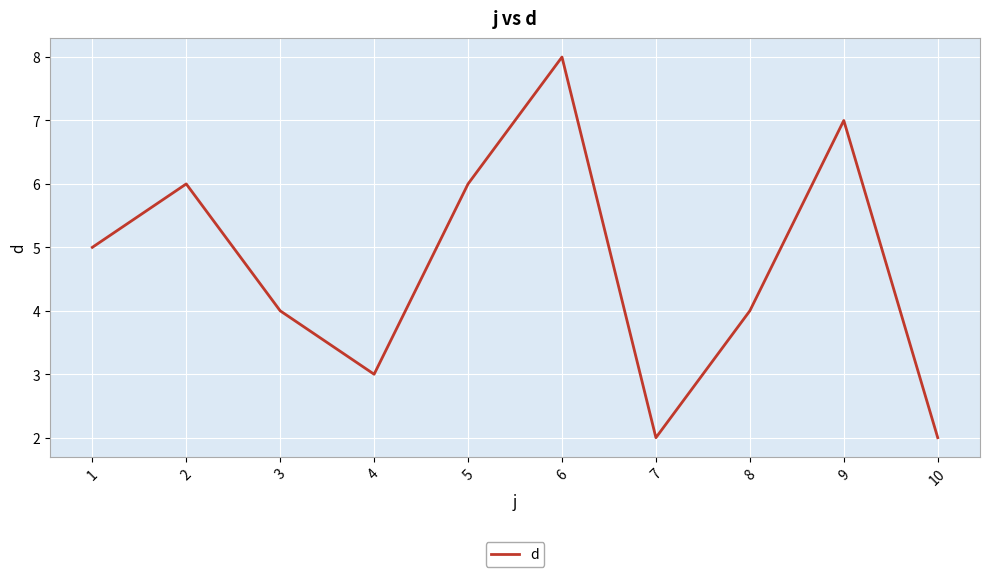

What is the change in value from 6 to 10?

-6